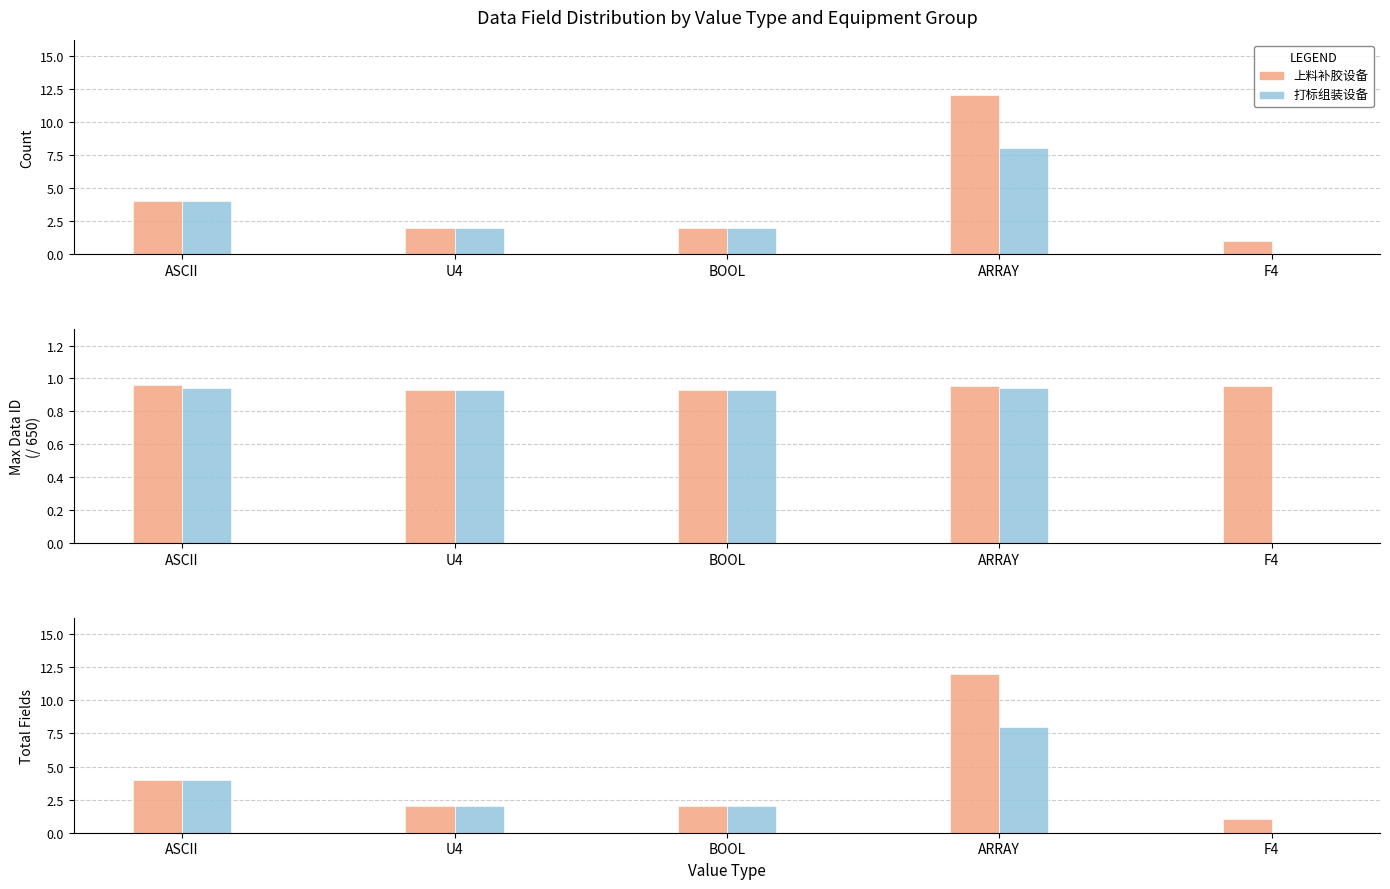

Reading right to left, list all the values displayed in this chart.

上料补胶设备: F4=1	ARRAY=12	BOOL=2	U4=2	ASCII=4
打标组装设备: F4=0	ARRAY=8	BOOL=2	U4=2	ASCII=4